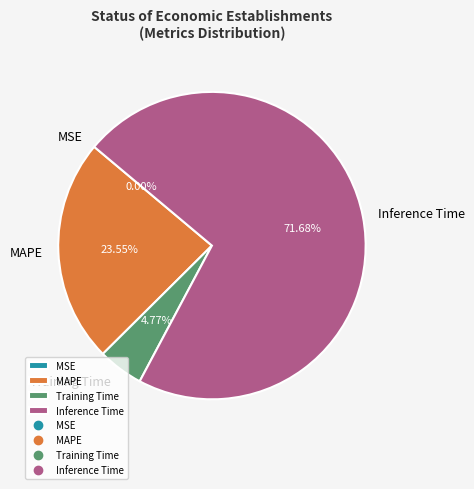

True or false: Inference Time accounts for 61% of the total.

False